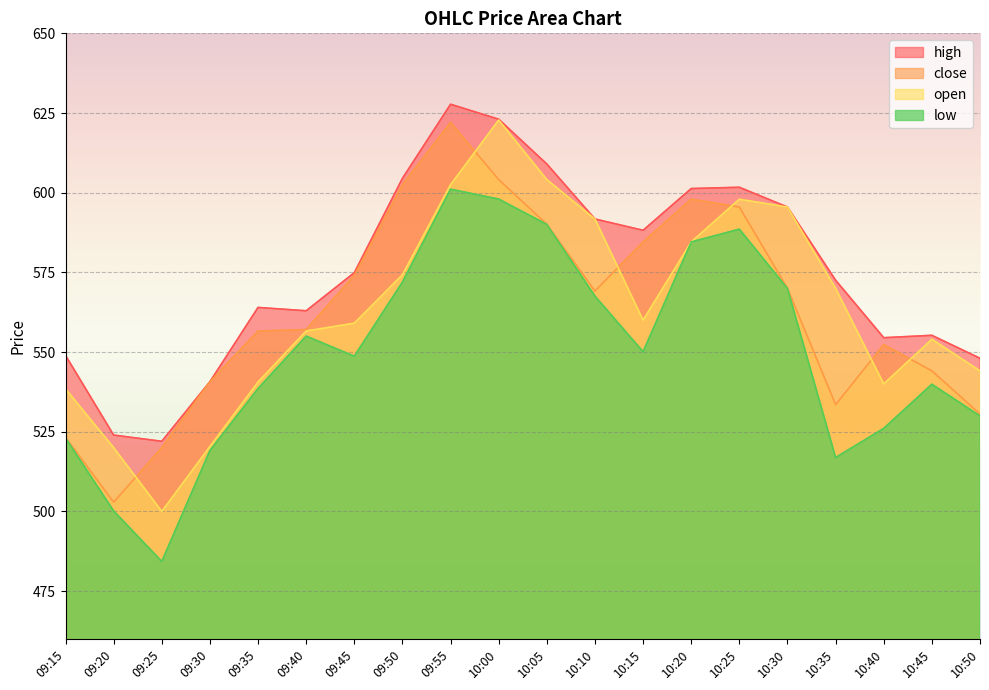

Which category has the highest value across all series?

09:55